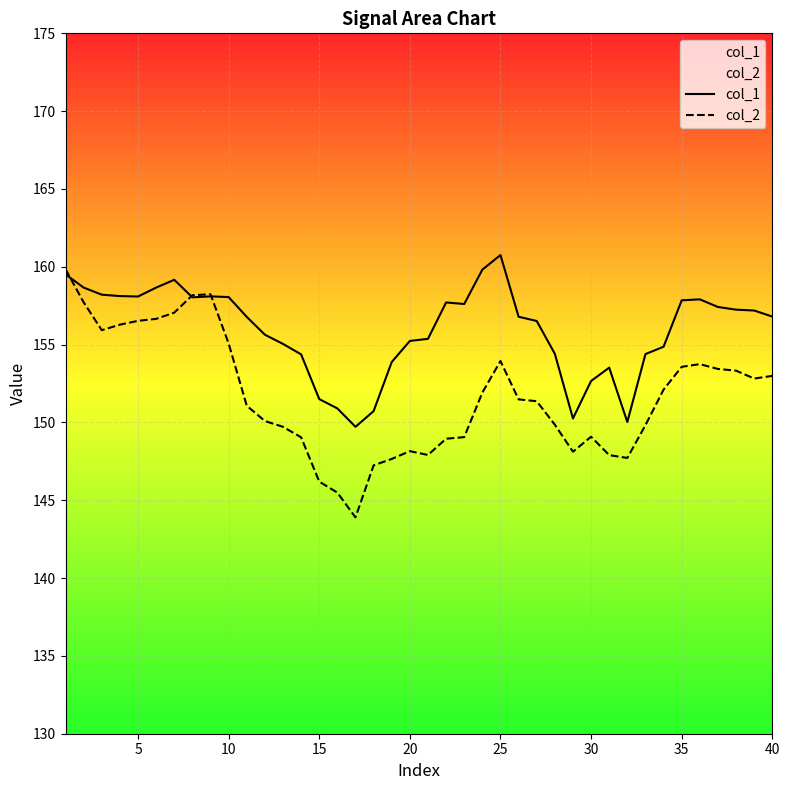

At which label does col_1 reach its peak?

25